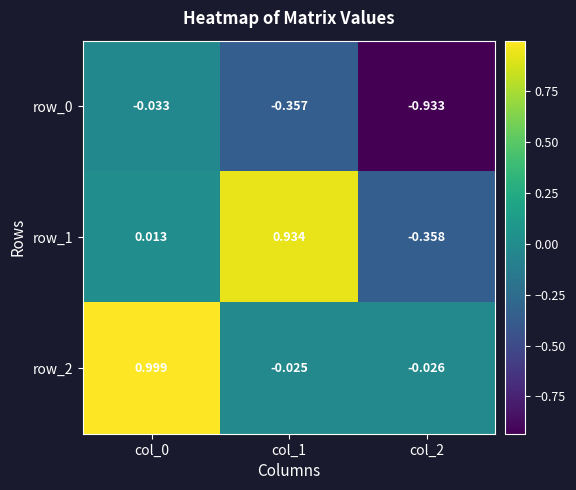

Is the value of row_2 at col_1 greater than the value of row_1 at col_1?

No